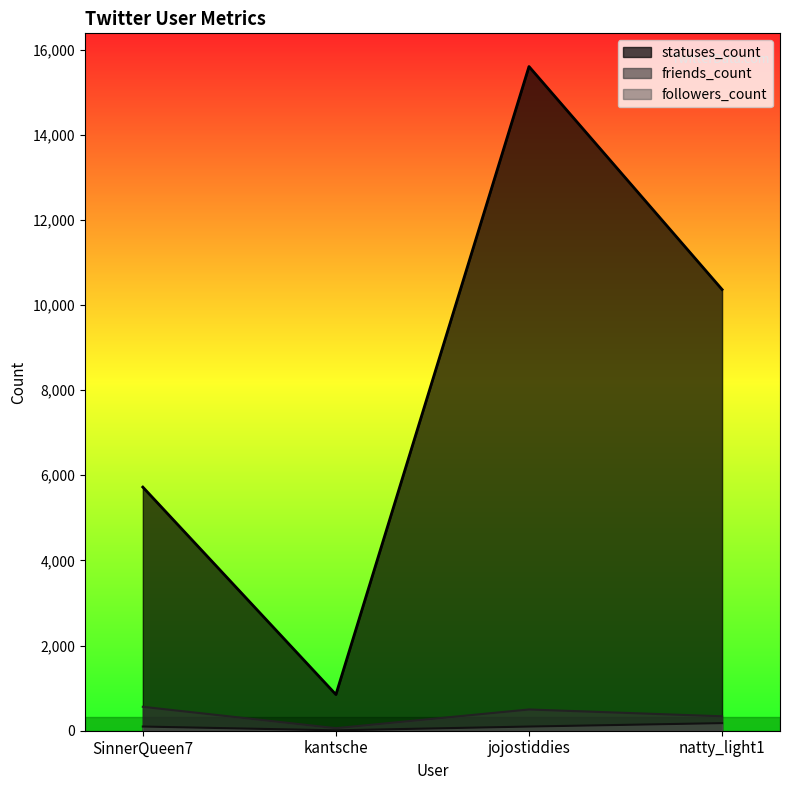

True or false: friends_count and statuses_count cross at least once.

False